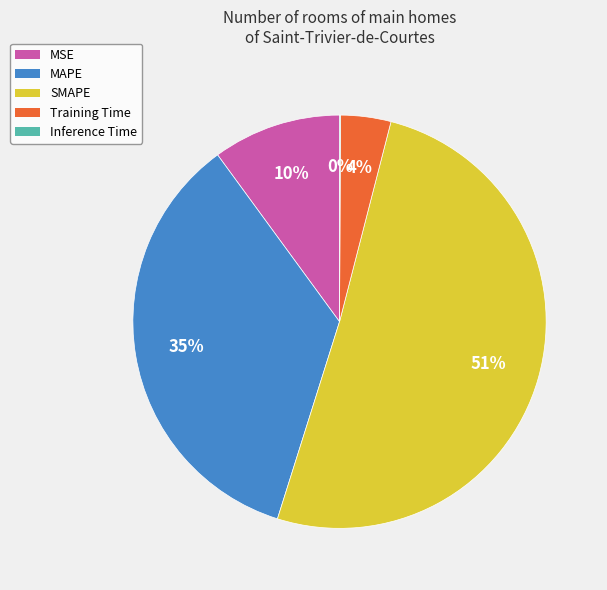

Which category has the biggest portion of the pie?

SMAPE